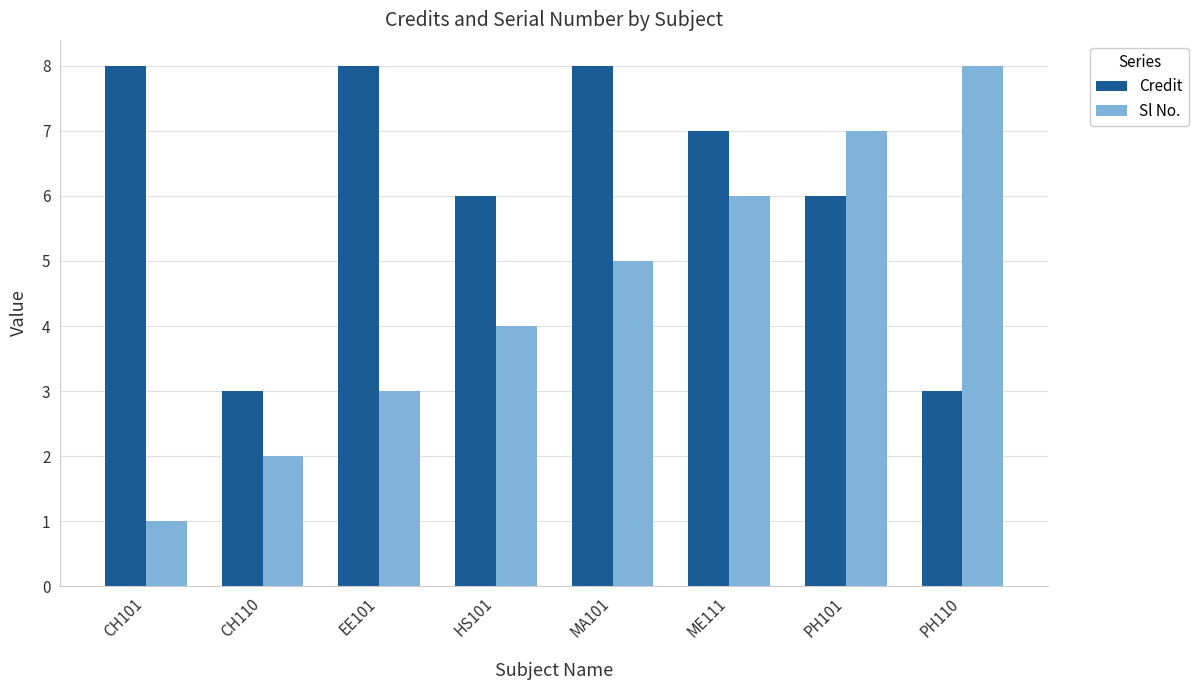

How many categories are shown in the chart?

8